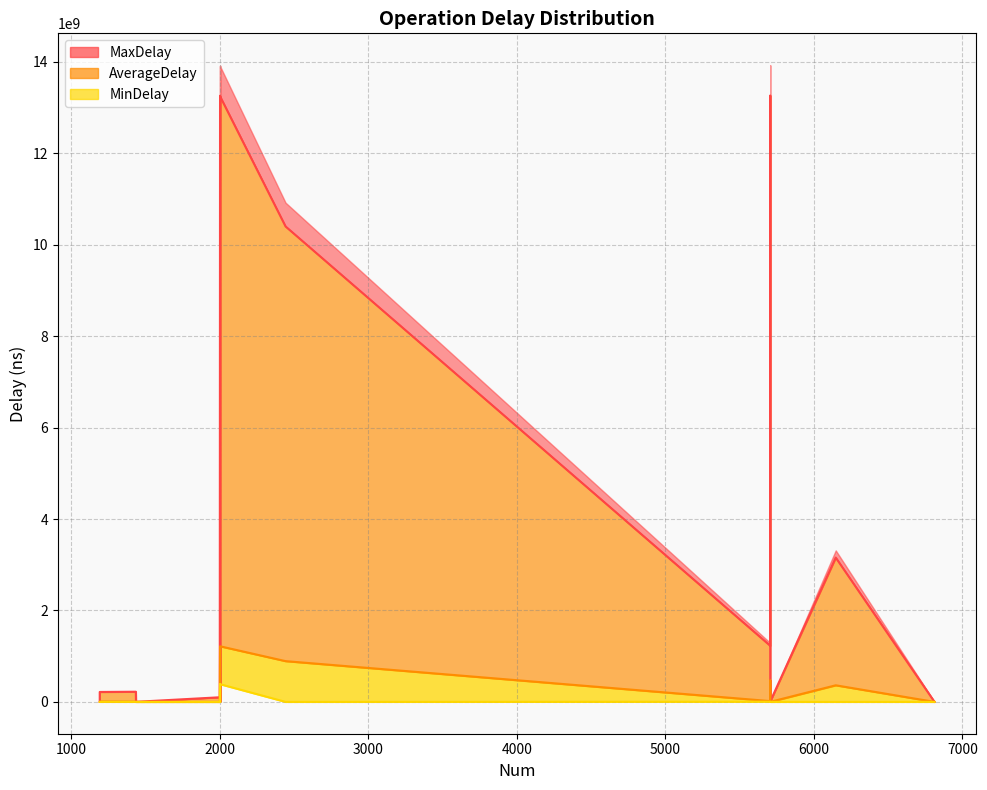

At how many categories does at least one series exceed 1169397467?

7